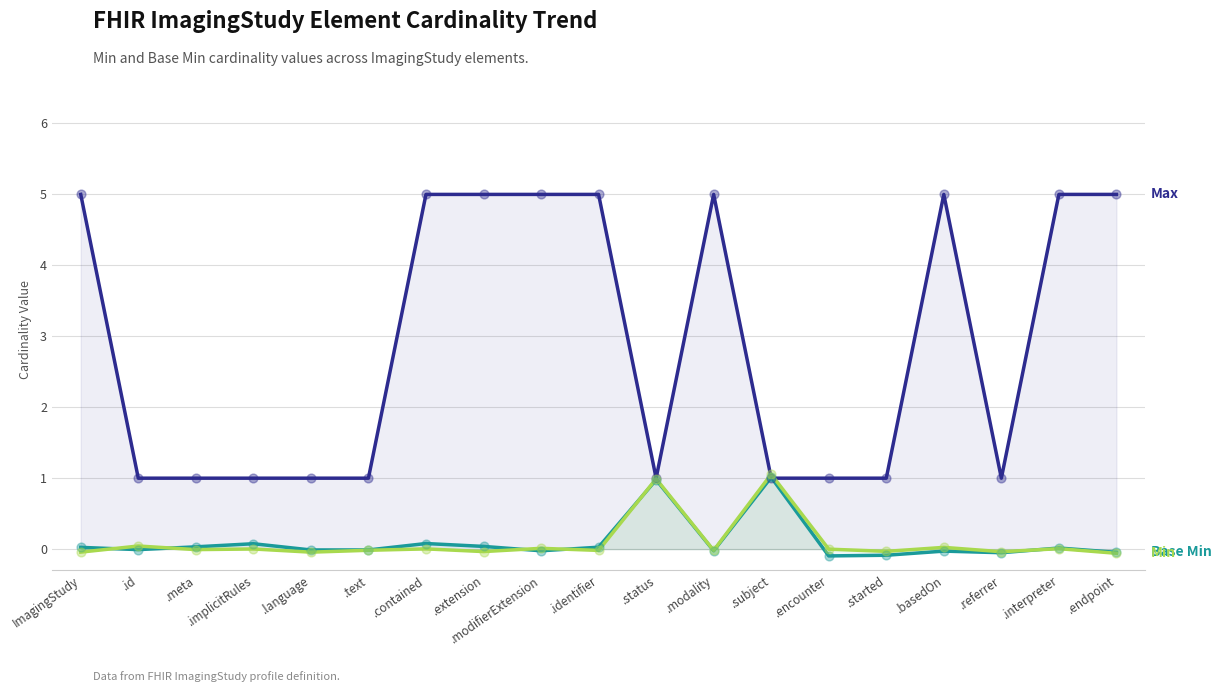

Which series contains the highest Y value?

Max